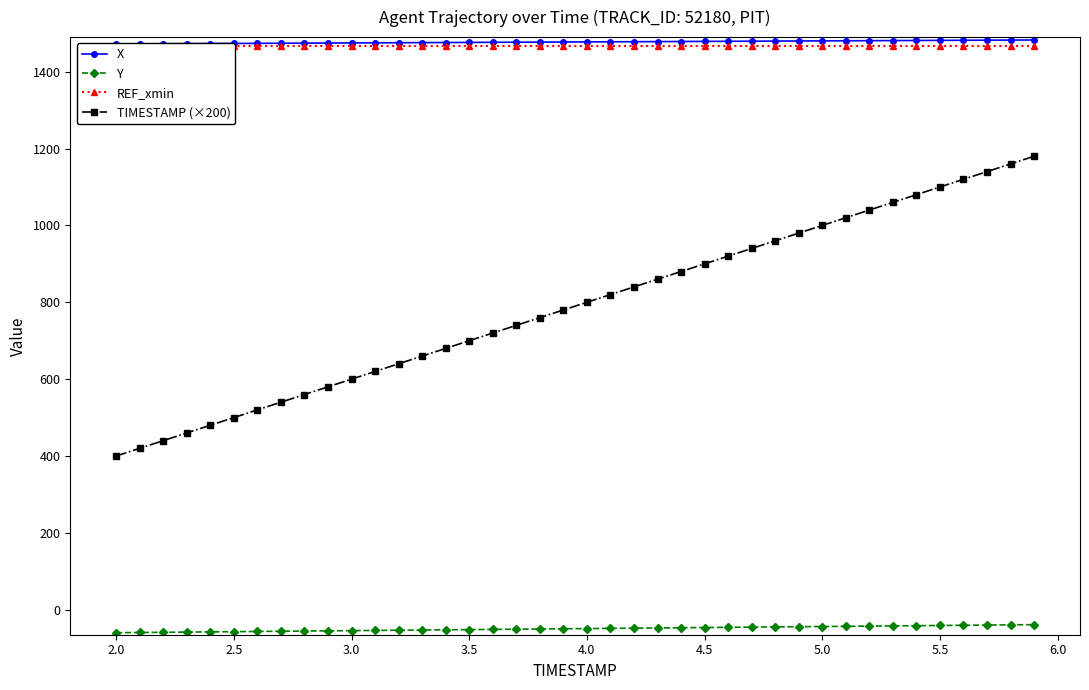

Which series has the largest total across all categories?

X